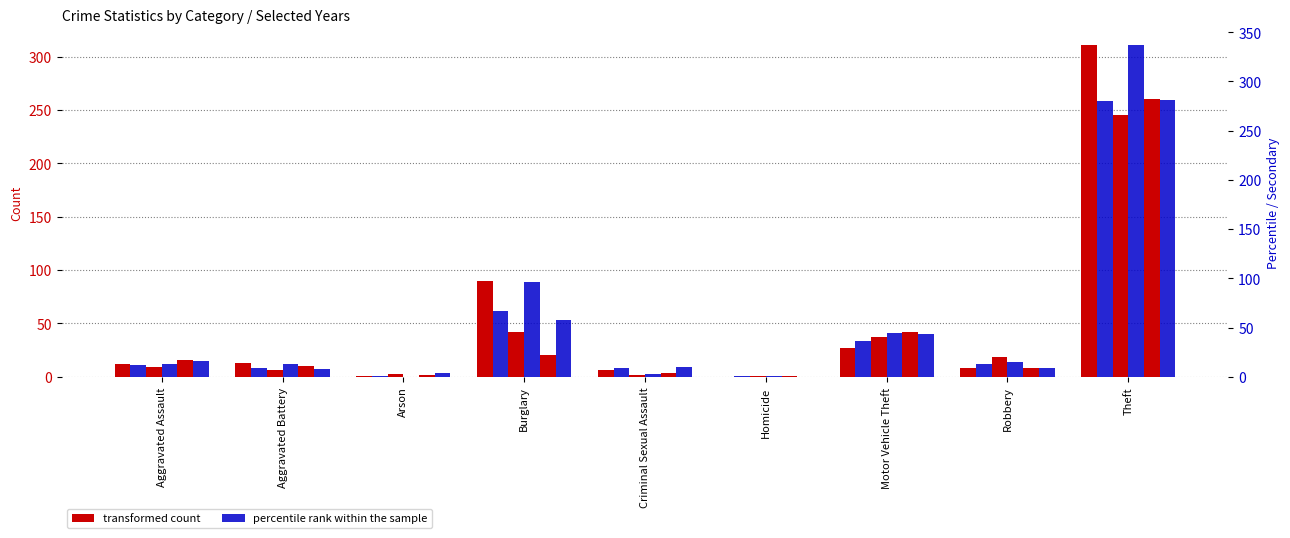

How many data points in transformed count are less than 12?

4